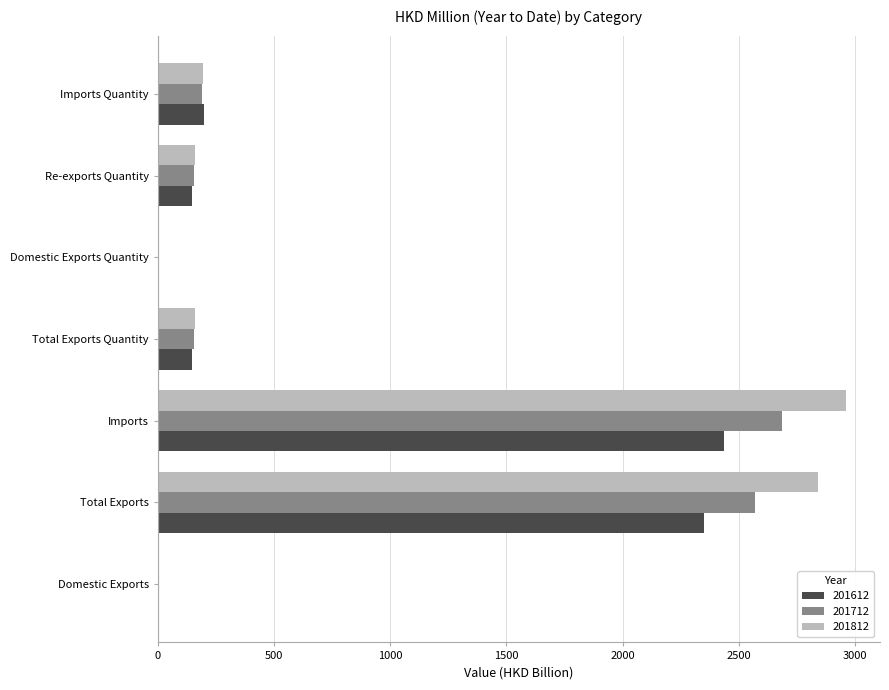

The value of 201612 at Imports is 1694.4. True or false?

False